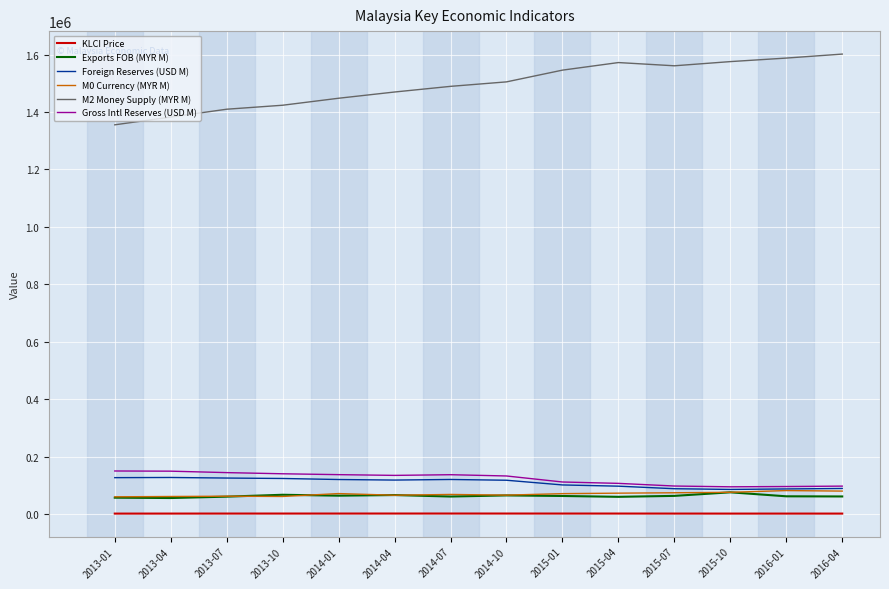

Which series has the largest range (max minus min)?

M2 Money Supply (MYR M)